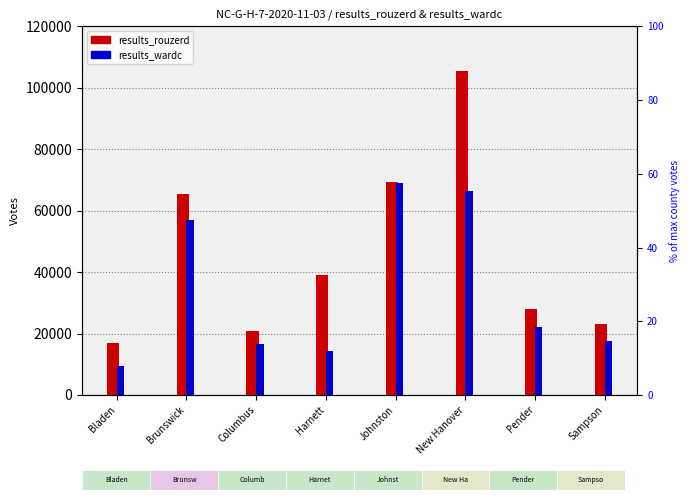

What is the label of the 7th bar from the left?

Pender